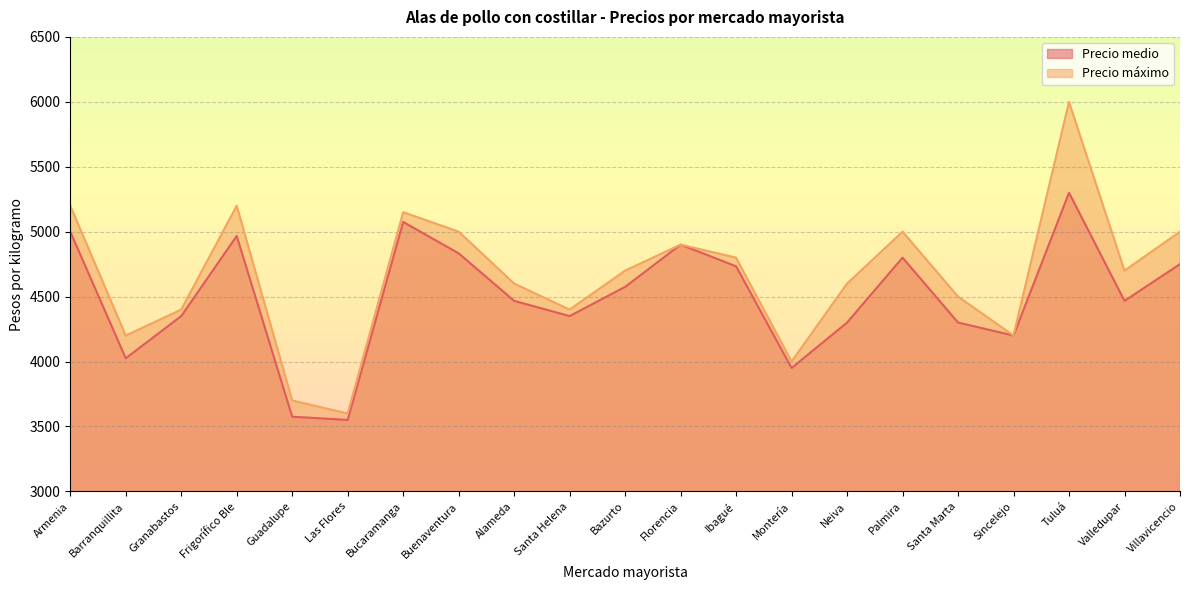

How many data points in Precio máximo are less than 4700?

10